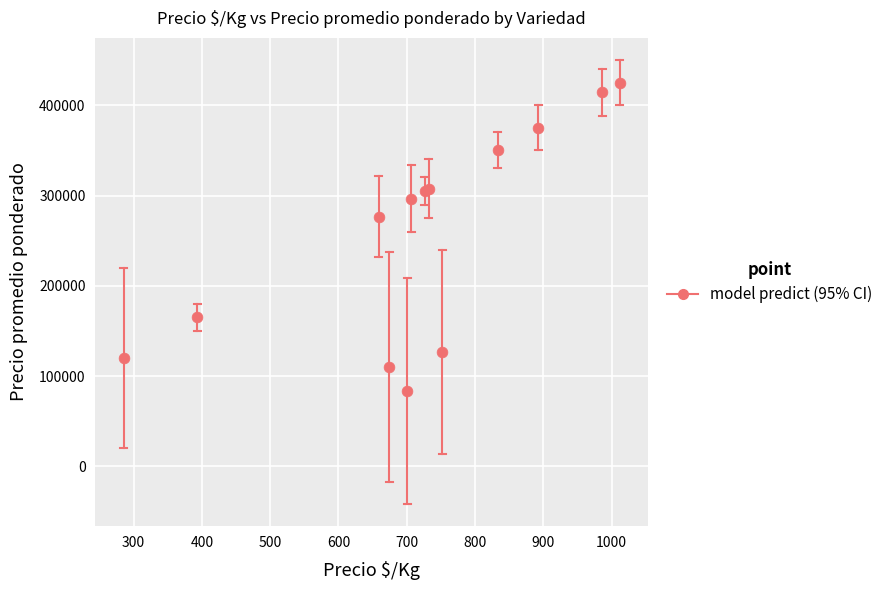

What Y value in the scatter plot is closest to 254375?

276666.7